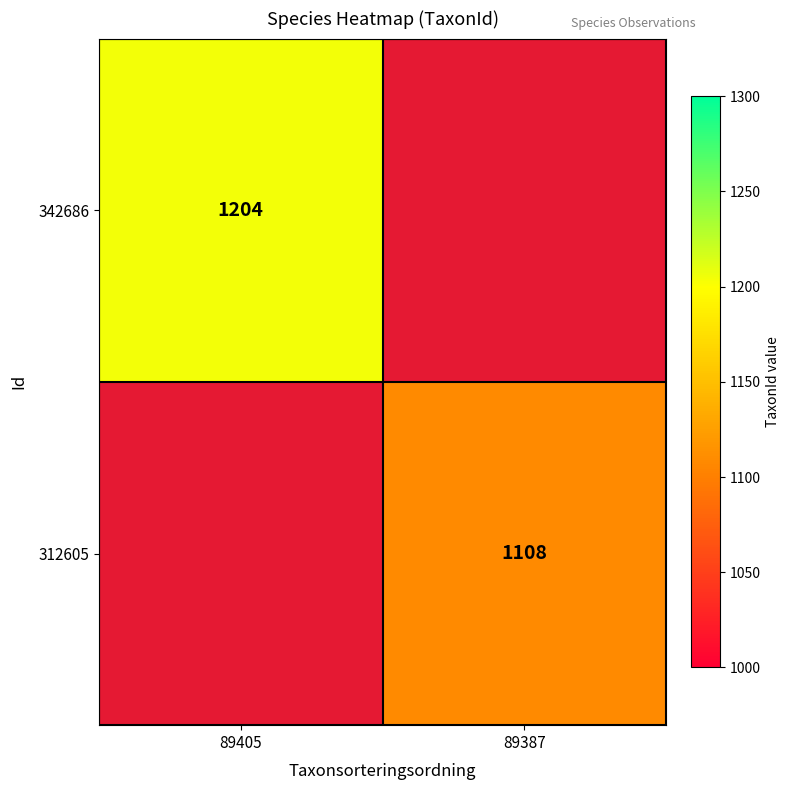

Which label corresponds to the smallest value in the chart?

89387